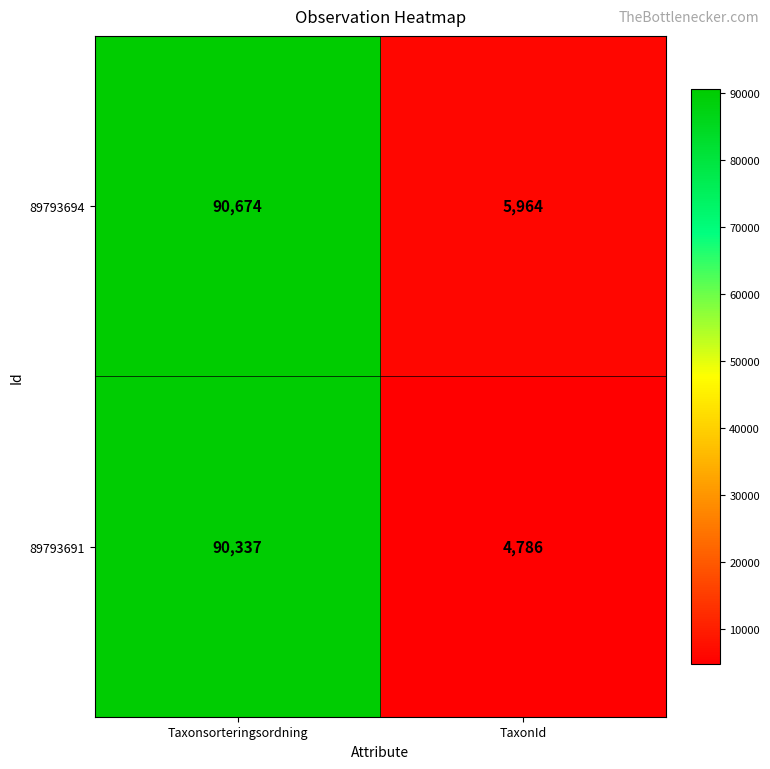

Which series has the largest range (max minus min)?

89793691